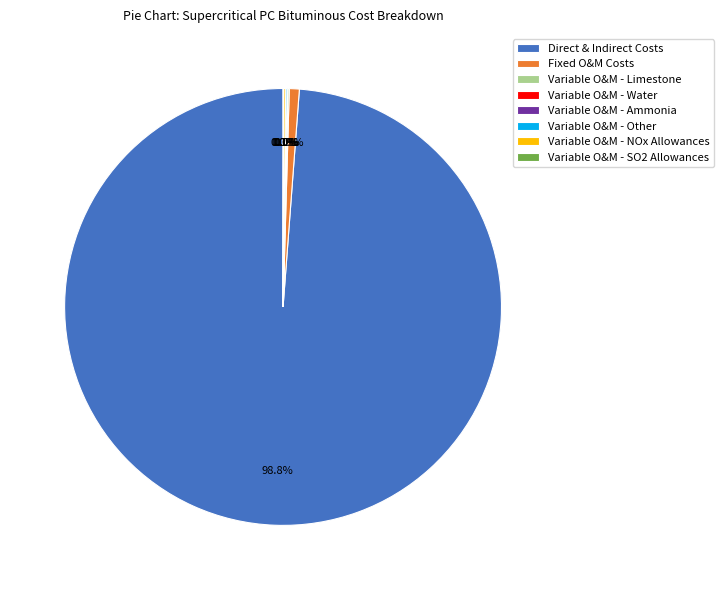

Which category has the biggest portion of the pie?

Direct & Indirect Costs